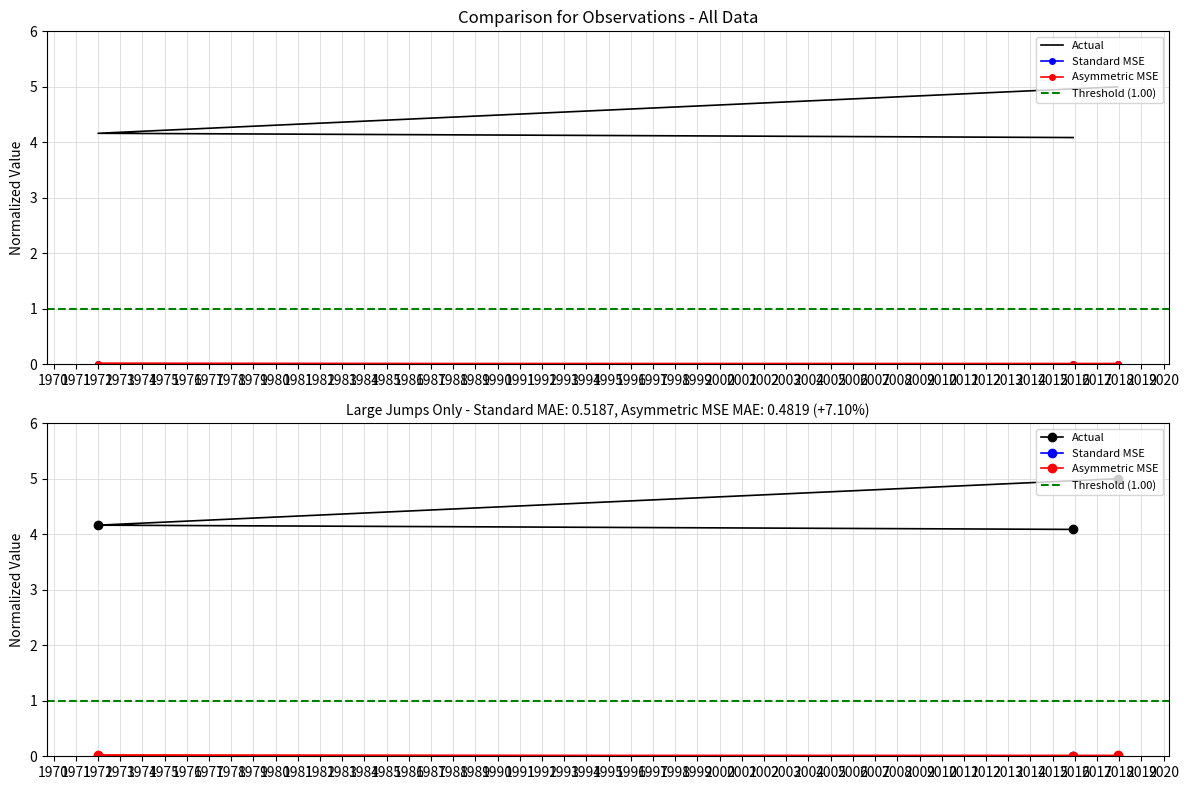

Is this an area chart (filled region under the line)?

No